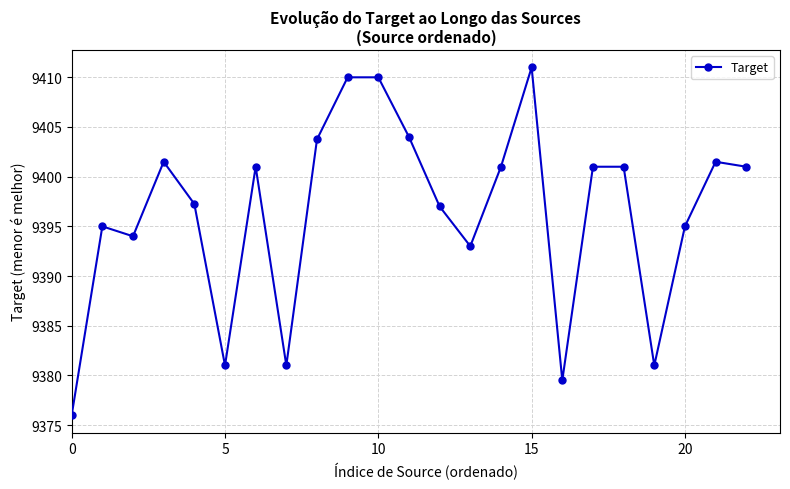

Count the number of categories in the chart.

23